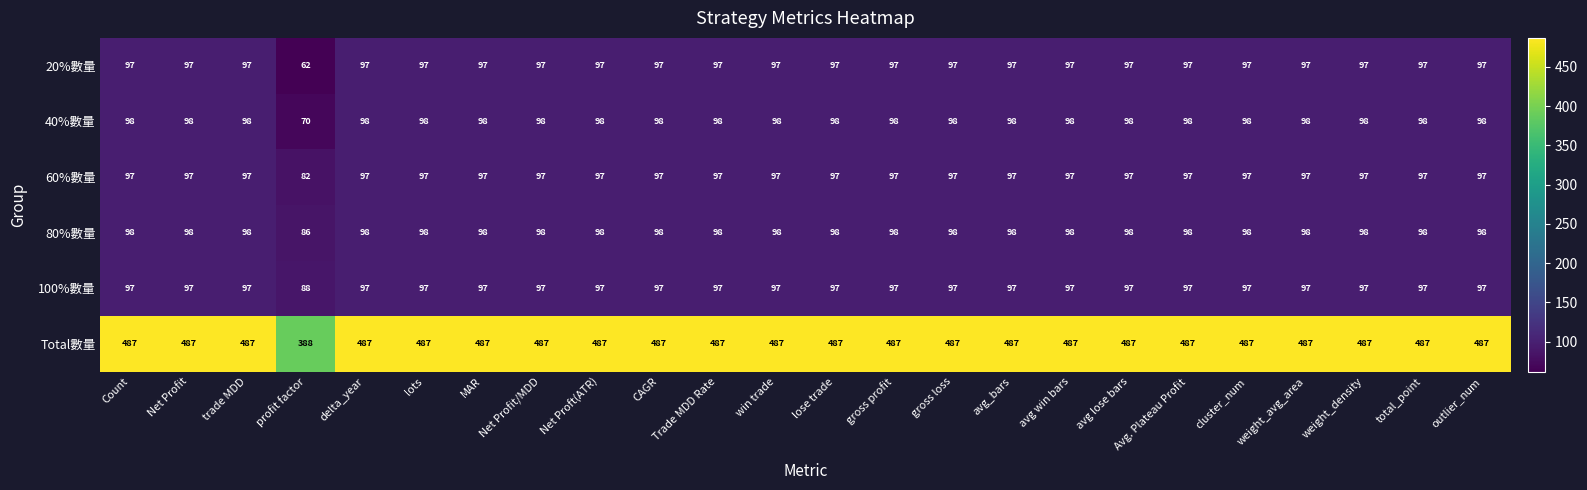

What is the sum of all Total數量 values?

11589